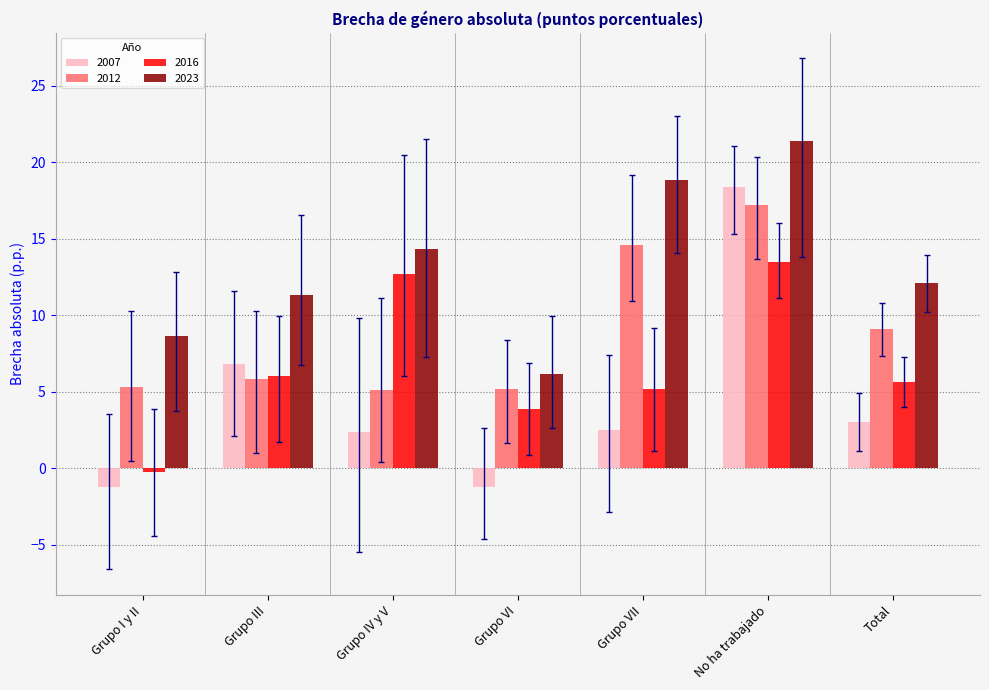

Between Grupo III and Grupo VI, which series saw the biggest shift?

2007